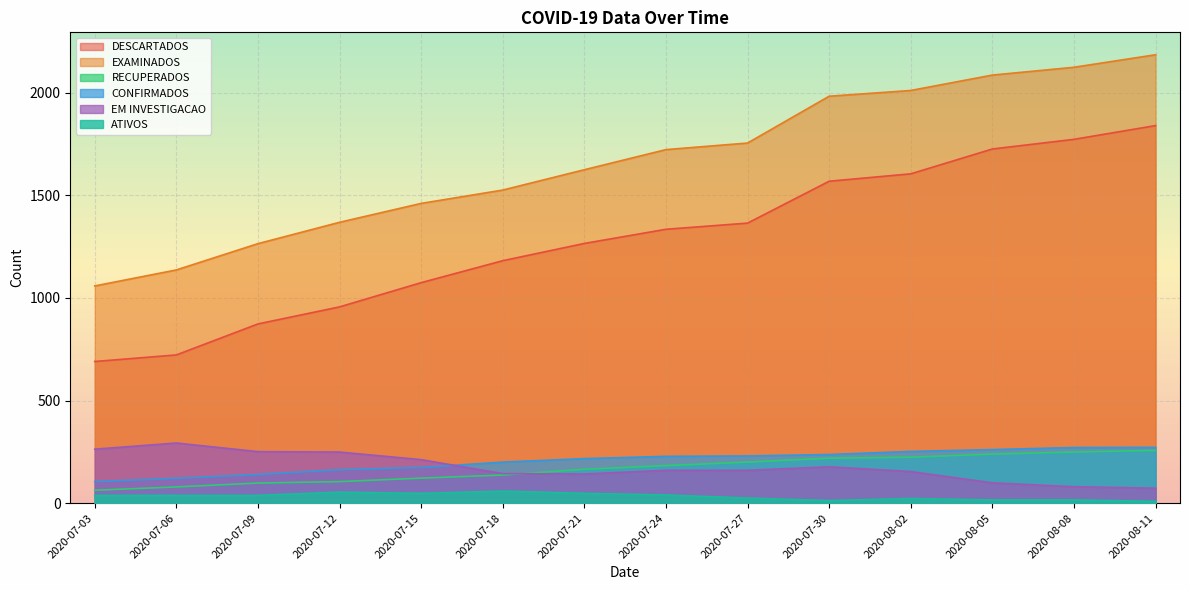

Reading left to right, what are all the values shown in this chart?

DESCARTADOS: 2020-07-03=690	2020-07-06=722	2020-07-09=873	2020-07-12=956	2020-07-15=1074	2020-07-18=1181	2020-07-21=1265	2020-07-24=1334	2020-07-27=1364	2020-07-30=1568	2020-08-02=1604	2020-08-05=1725	2020-08-08=1772	2020-08-11=1839
EXAMINADOS: 2020-07-03=1058	2020-07-06=1136	2020-07-09=1264	2020-07-12=1368	2020-07-15=1460	2020-07-18=1525	2020-07-21=1624	2020-07-24=1722	2020-07-27=1754	2020-07-30=1982	2020-08-02=2010	2020-08-05=2085	2020-08-08=2123	2020-08-11=2184
RECUPERADOS: 2020-07-03=63	2020-07-06=79	2020-07-09=98	2020-07-12=105	2020-07-15=122	2020-07-18=137	2020-07-21=165	2020-07-24=183	2020-07-27=200	2020-07-30=219	2020-08-02=224	2020-08-05=239	2020-08-08=249	2020-08-11=257
CONFIRMADOS: 2020-07-03=105	2020-07-06=121	2020-07-09=140	2020-07-12=163	2020-07-15=174	2020-07-18=200	2020-07-21=217	2020-07-24=228	2020-07-27=230	2020-07-30=237	2020-08-02=252	2020-08-05=261	2020-08-08=271	2020-08-11=272
EM INVESTIGACAO: 2020-07-03=263	2020-07-06=293	2020-07-09=251	2020-07-12=249	2020-07-15=212	2020-07-18=144	2020-07-21=142	2020-07-24=160	2020-07-27=160	2020-07-30=177	2020-08-02=154	2020-08-05=99	2020-08-08=80	2020-08-11=73
ATIVOS: 2020-07-03=38	2020-07-06=38	2020-07-09=38	2020-07-12=54	2020-07-15=48	2020-07-18=59	2020-07-21=48	2020-07-24=40	2020-07-27=25	2020-07-30=13	2020-08-02=23	2020-08-05=16	2020-08-08=16	2020-08-11=9